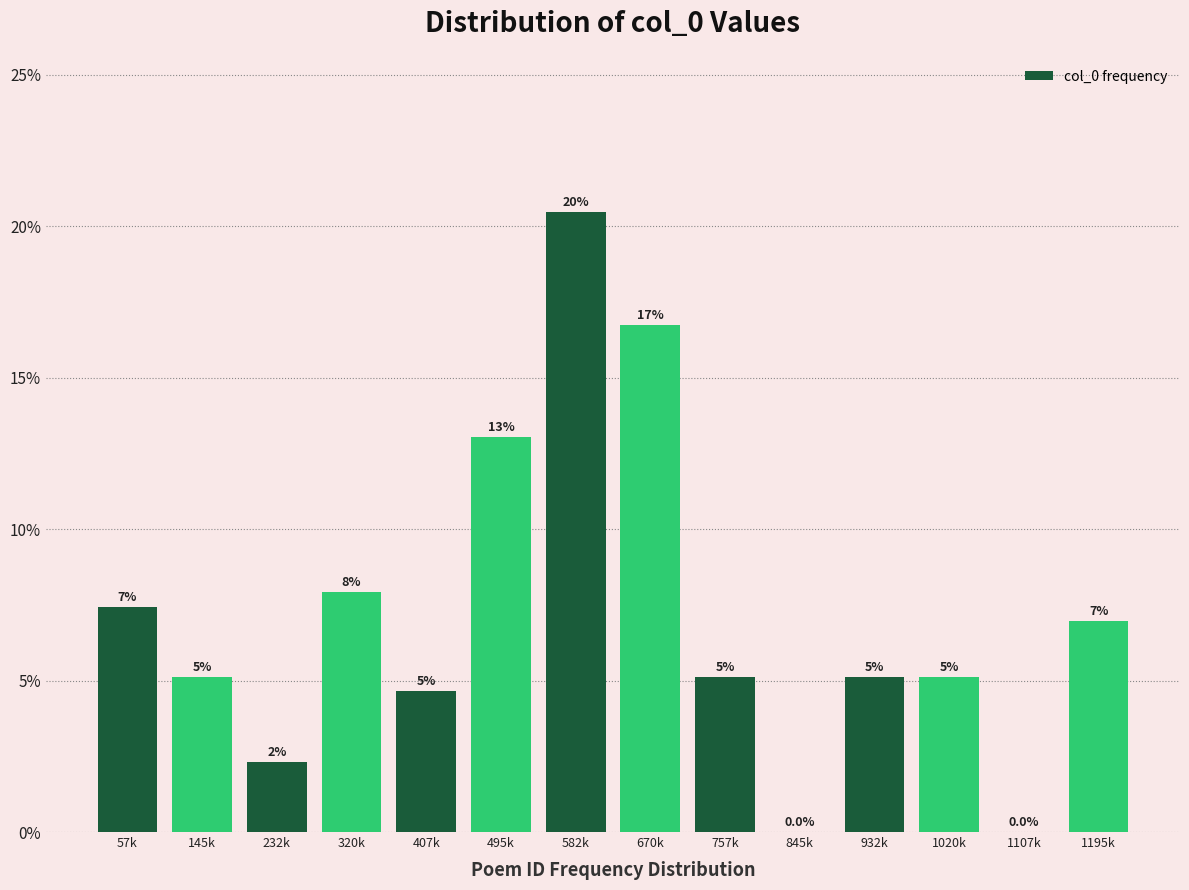

Are the bars horizontal?

No